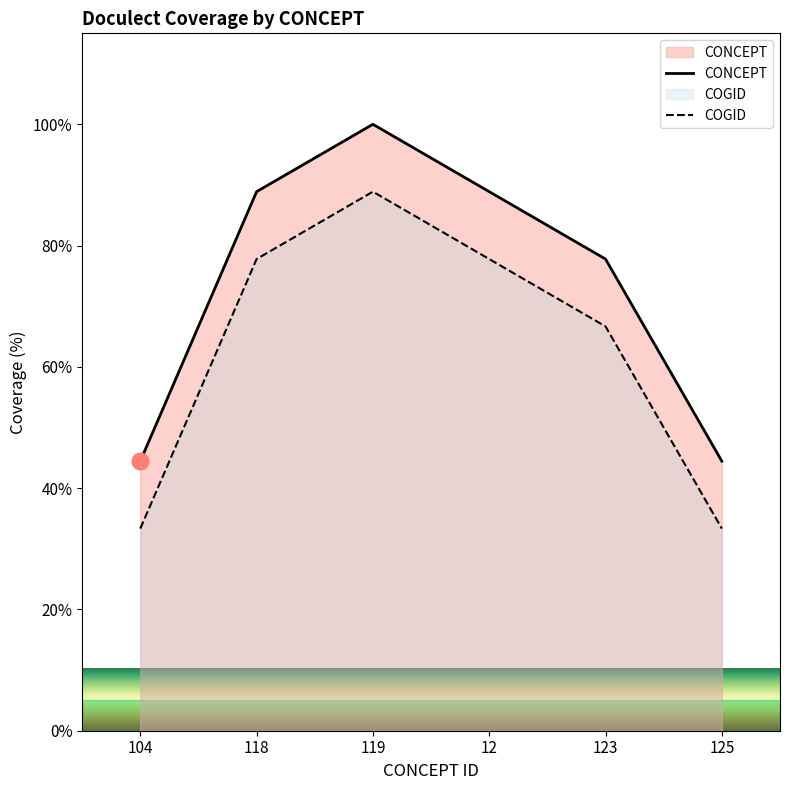

What value does the CONCEPT series have at 123?

77.8